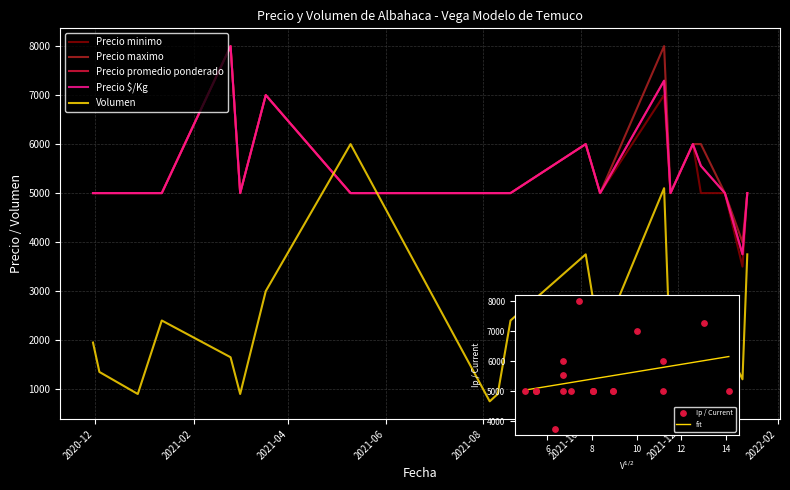

At how many categories does at least one series exceed 3567?

20